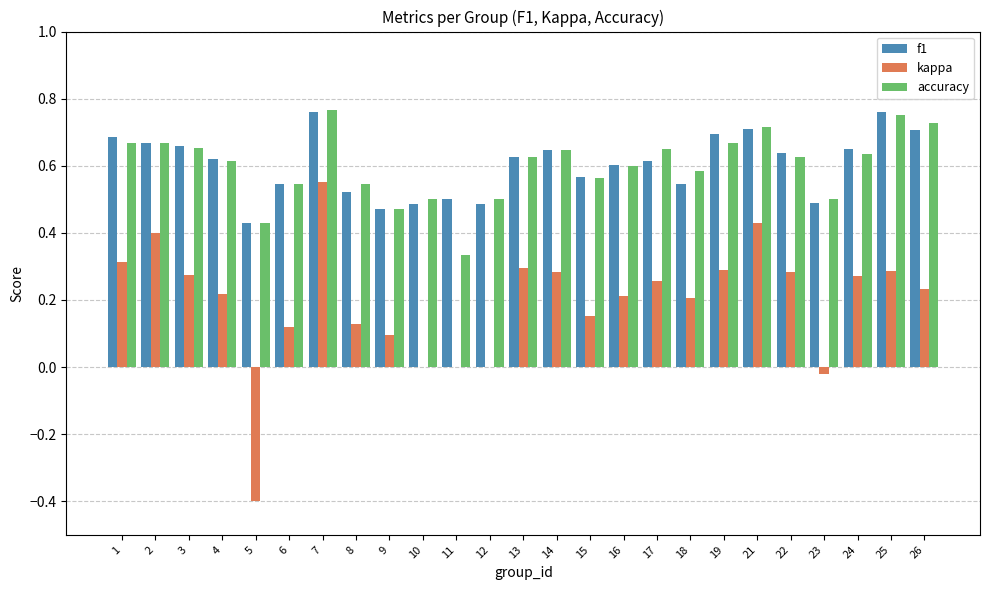

At which label does kappa reach its peak?

7